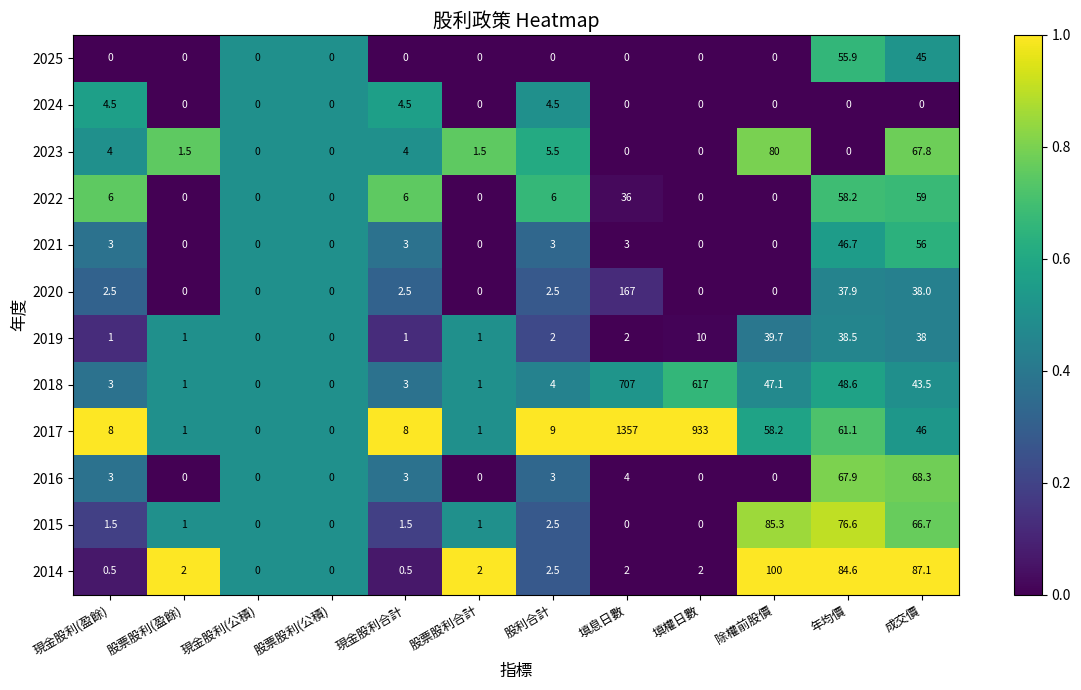

What is the difference between the 2016 values at 填息日數 and 股票股利(公積)?

4.0